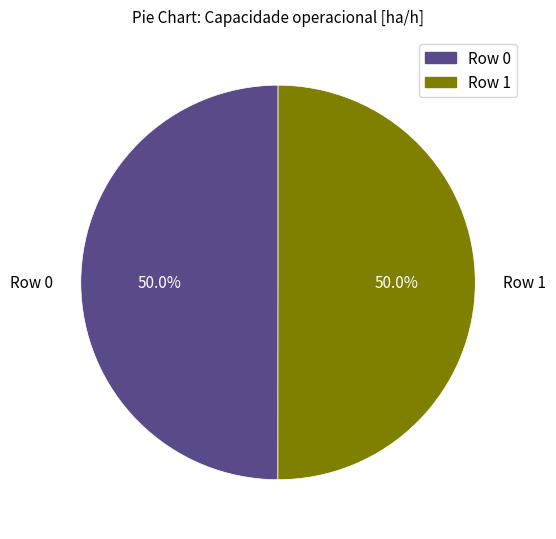

Do Row 1 and Row 0 together represent more than half of the pie?

Yes